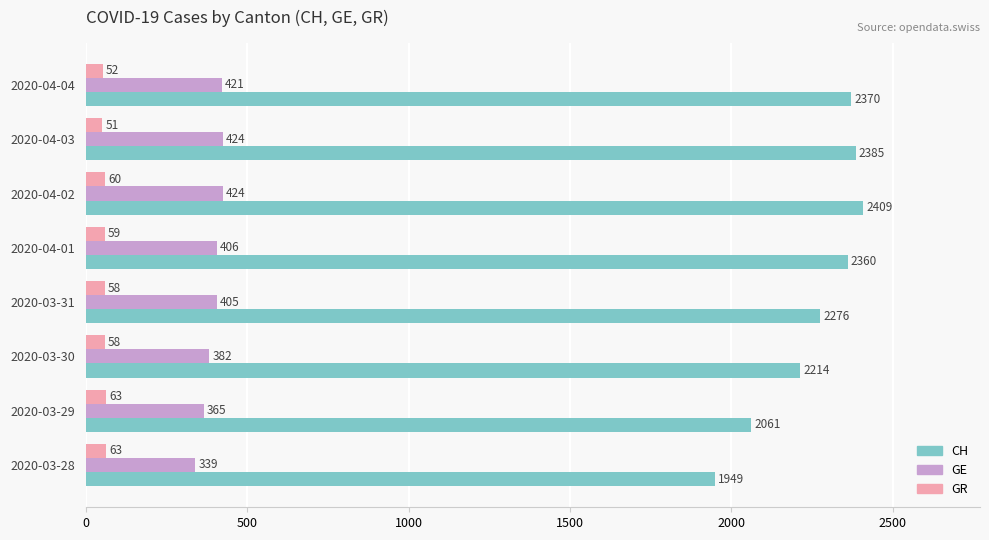

What are all the series names shown in the legend?

CH, GE, GR